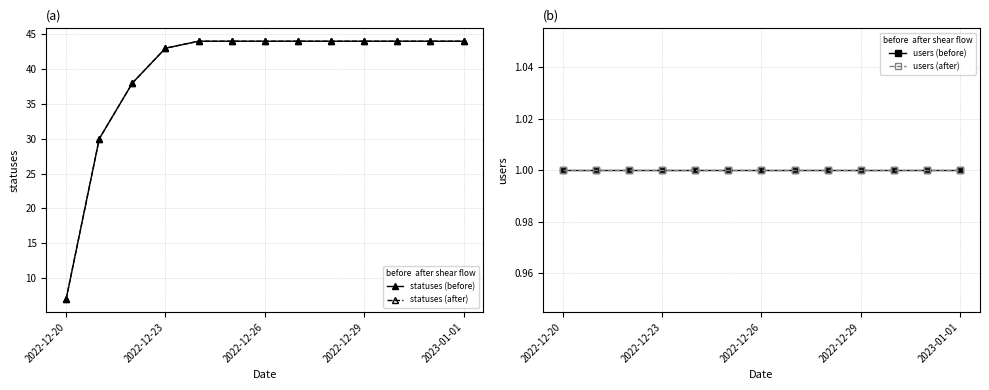

True or false: users (before) and statuses (after) cross at least once.

False